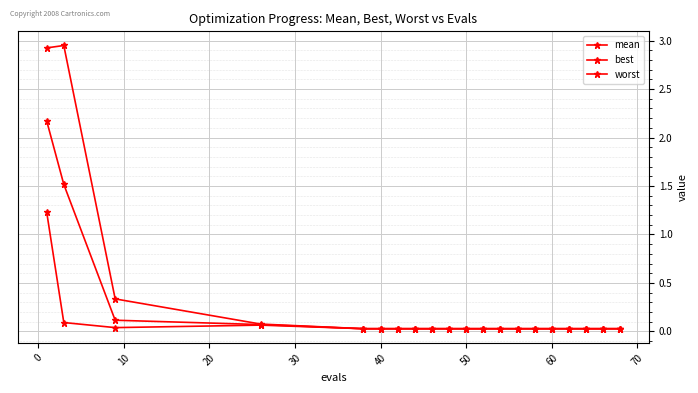

Is this an area chart (filled region under the line)?

No